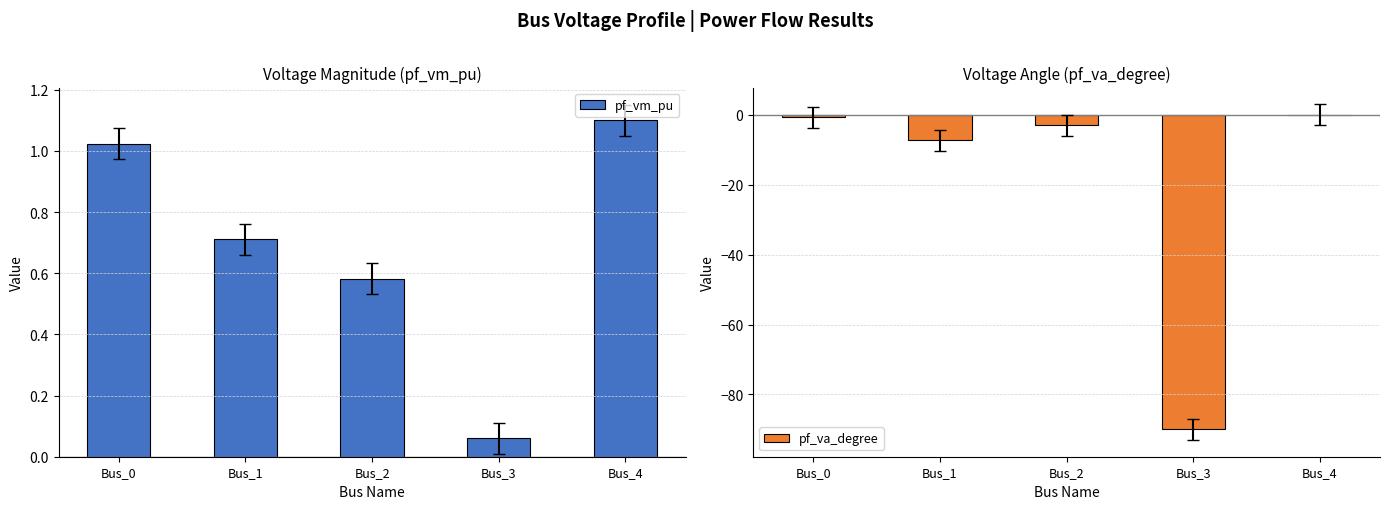

At which label does pf_va_degree first exceed -2?

Bus_0